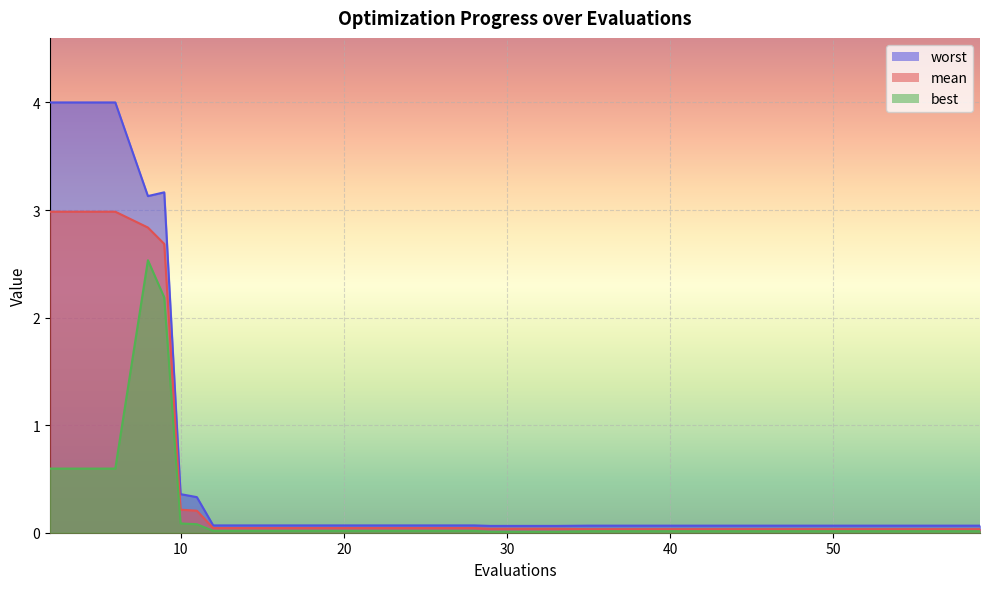

List the series in order of their peak value, lowest first.

best, mean, worst